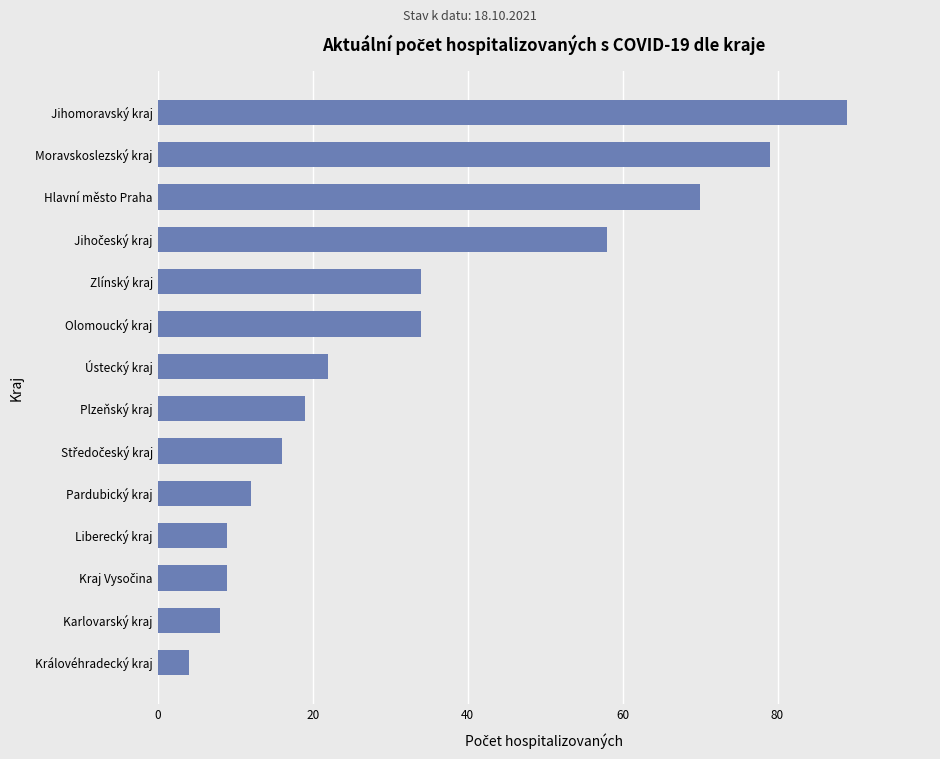

The value at Zlínský kraj is 17. True or false?

False